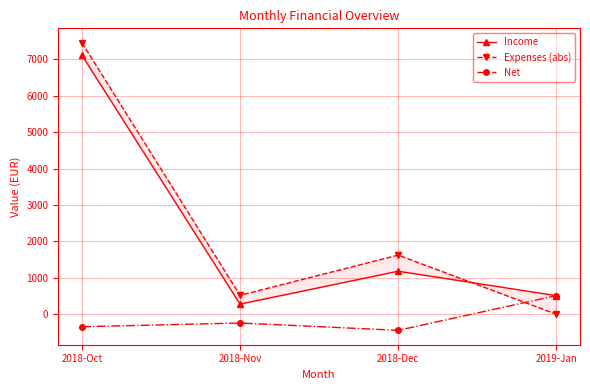

How many data points does each series have?

4